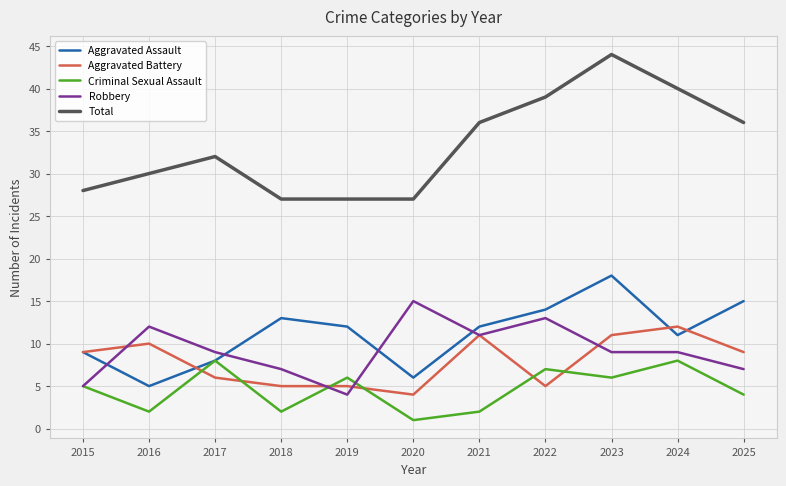

Read the Criminal Sexual Assault value at 2015.

5